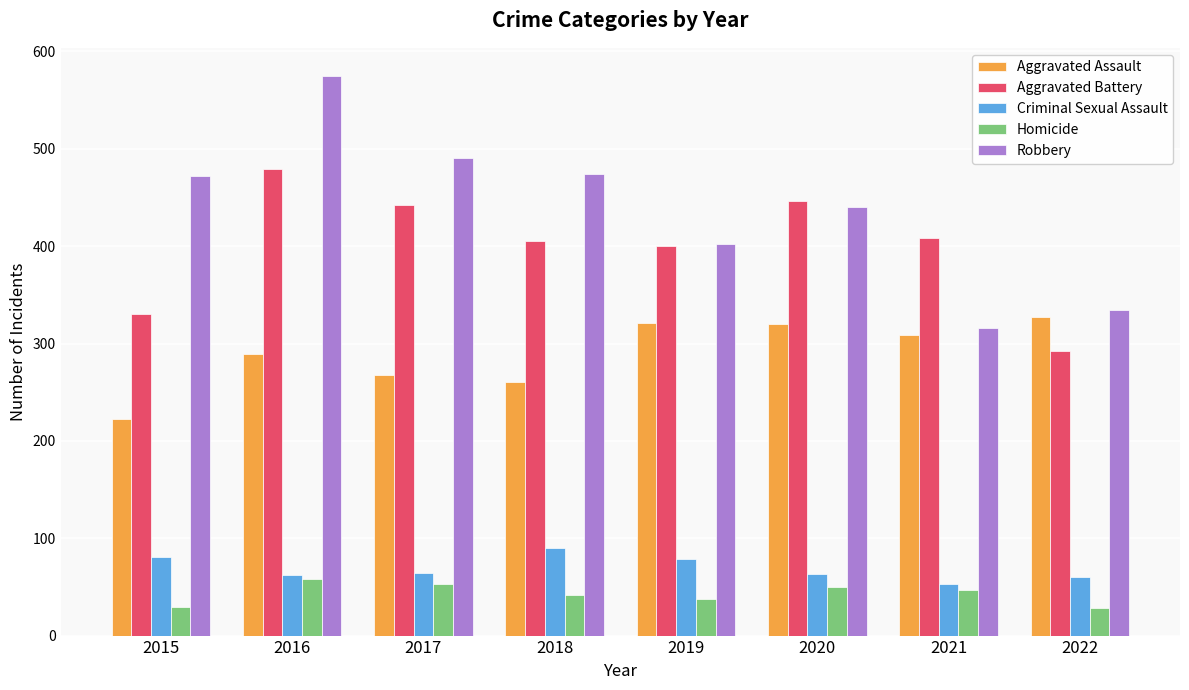

How many data points in Homicide are less than 47?

4